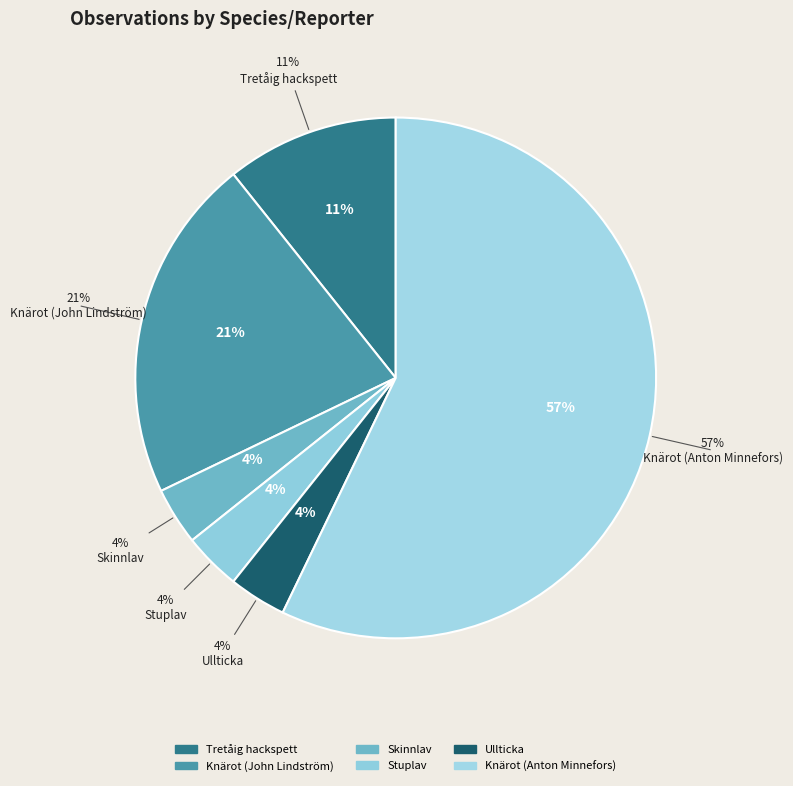

Which has a higher value, Knärot (John Lindström) or Skinnlav?

Knärot (John Lindström)